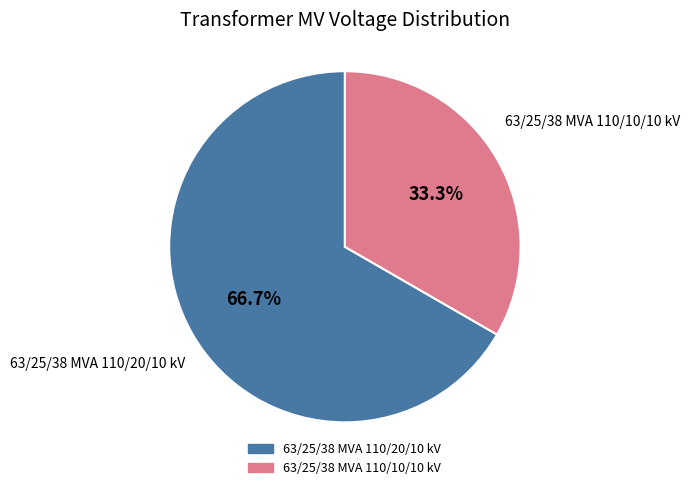

How many segments does this pie chart have?

2